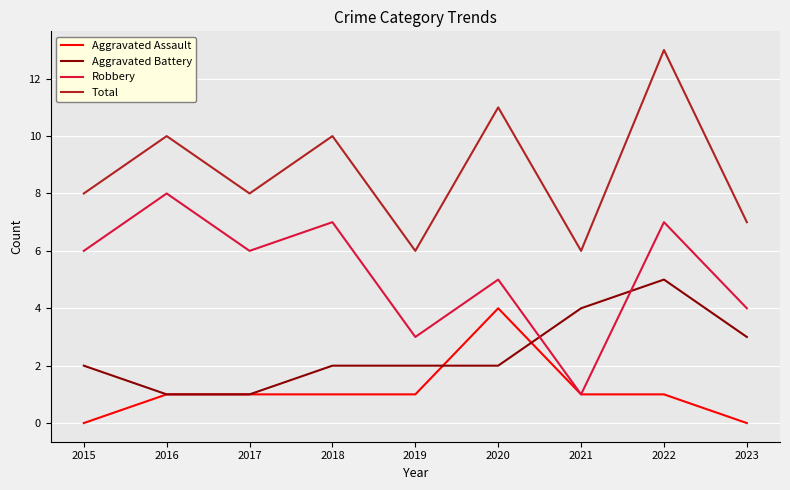

Where is the first local minimum for Robbery?

2017